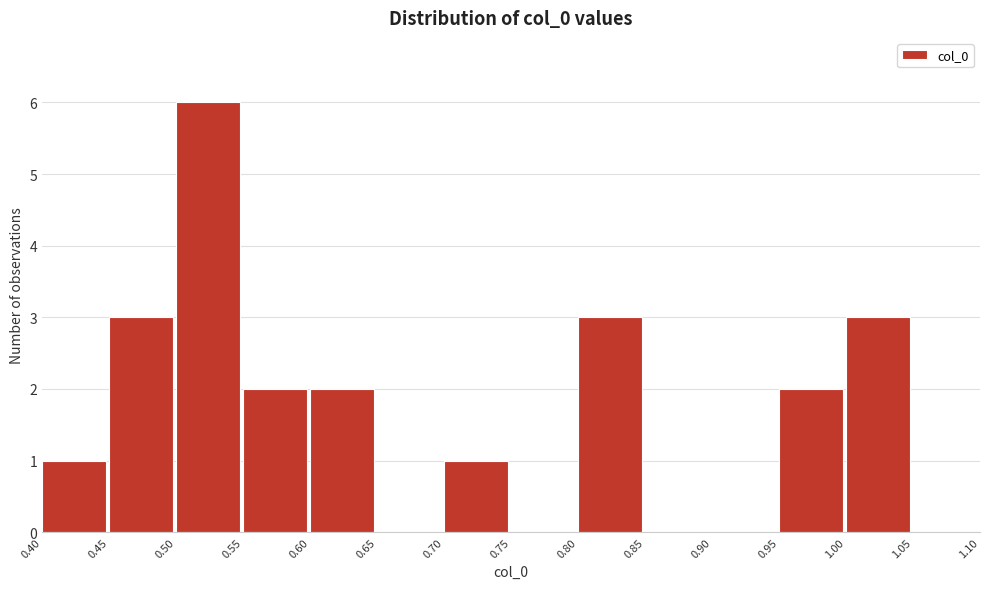

Reading left to right, list every bar in this chart as the range it spans on the x-axis followed by its height. The values are not printed on the chart, so give them approximately, as read against the axis.

0.40 to 0.45: 1
0.45 to 0.50: 3
0.50 to 0.55: 6
0.55 to 0.60: 2
0.60 to 0.65: 2
0.65 to 0.70: 0
0.70 to 0.75: 1
0.75 to 0.80: 0
0.80 to 0.85: 3
0.85 to 0.90: 0
0.90 to 0.95: 0
0.95 to 1.00: 2
1.00 to 1.05: 3
1.05 to 1.10: 0